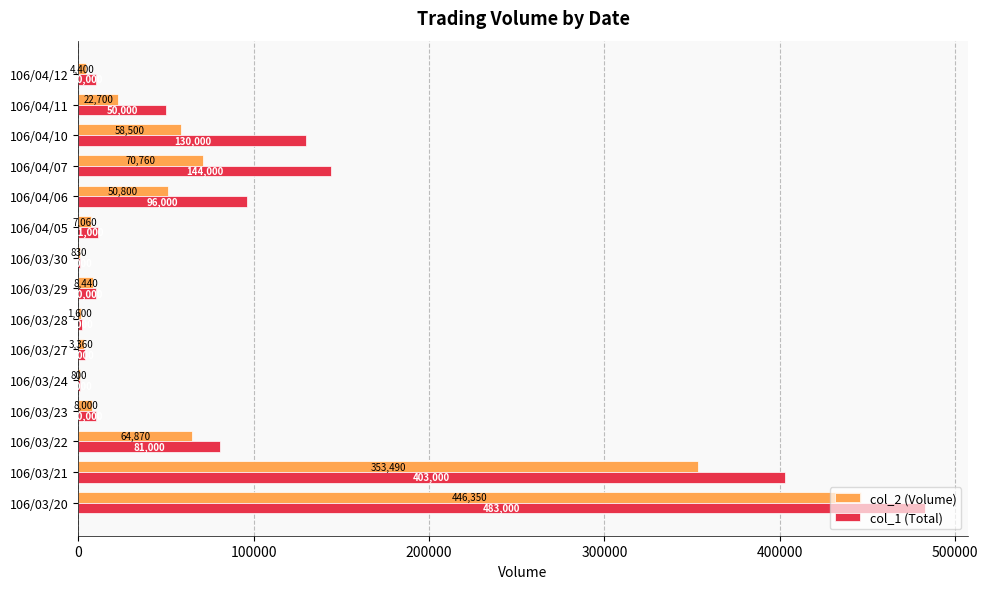

What is the approximate value of col_2 (Volume) at 106/04/07?

70760